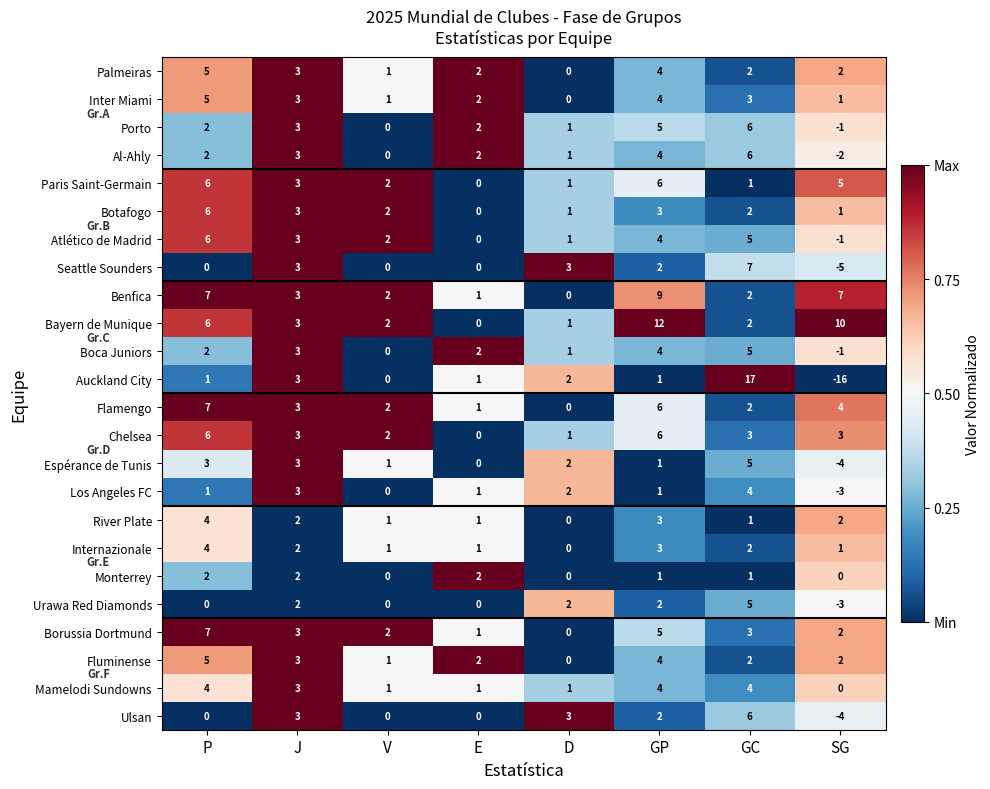

The Bayern de Munique series shows 0 at E. True or false?

True